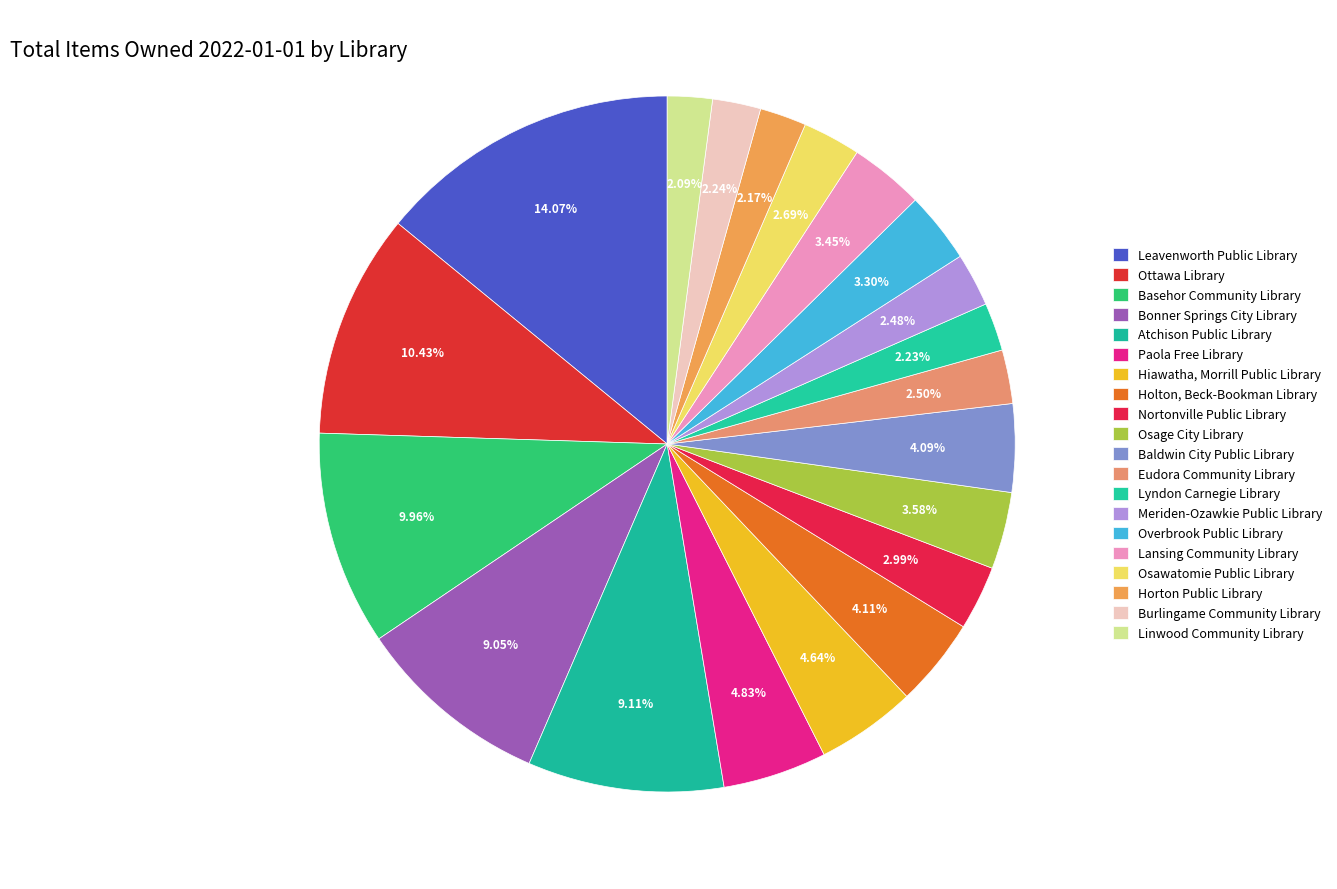

How many segments does this pie chart have?

20